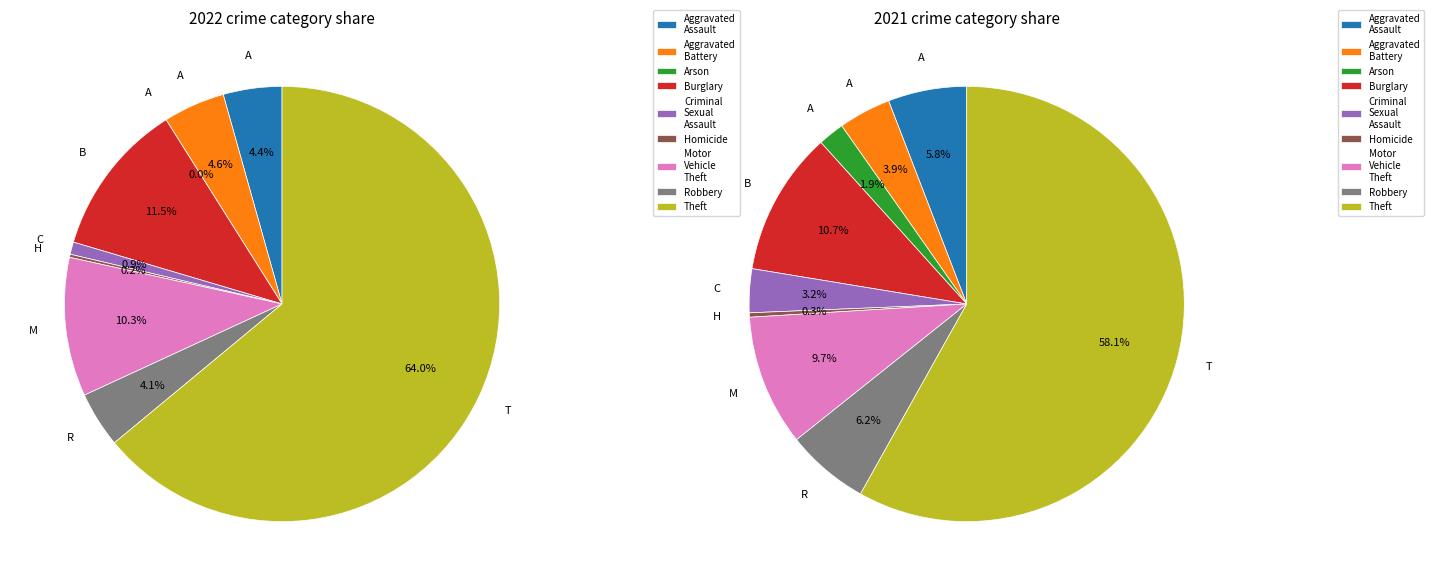

At Homicide, list the series in order from smallest to largest.

values_2022, values_2021